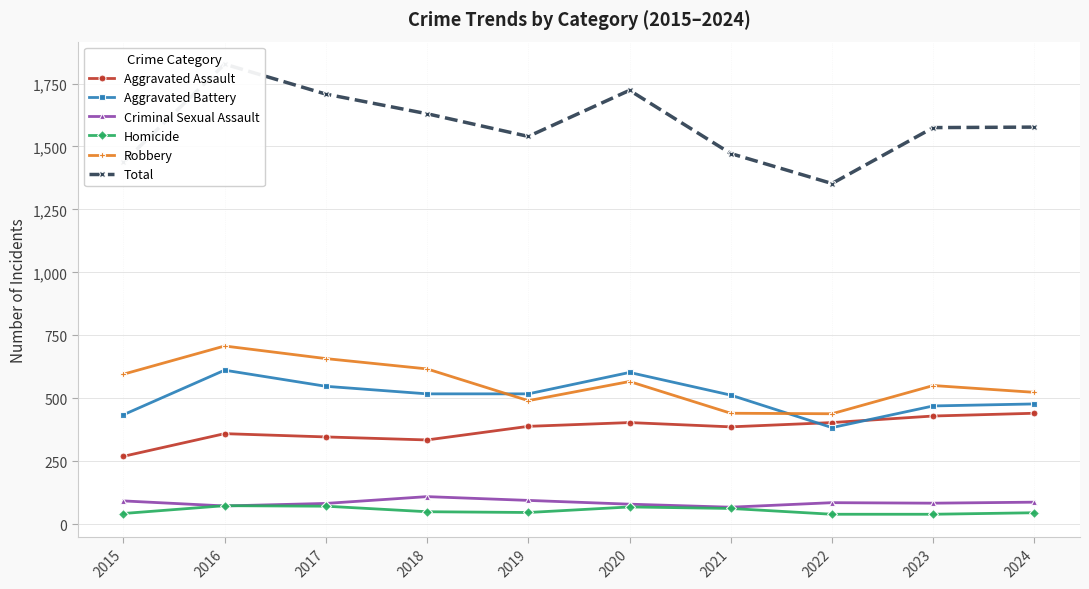

True or false: Aggravated Assault has a value of 461 at 2017.

False